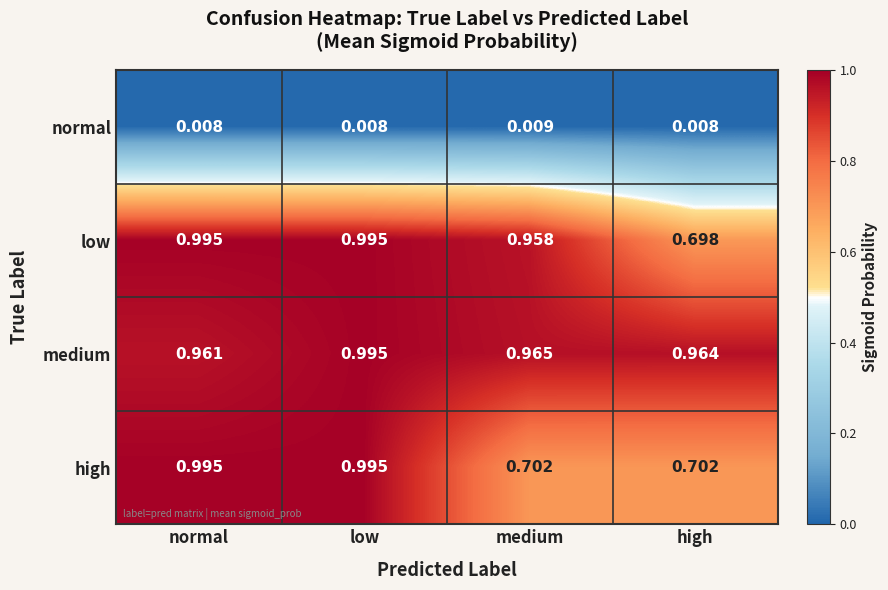

At high, list the series in order from smallest to largest.

normal, low, high, medium